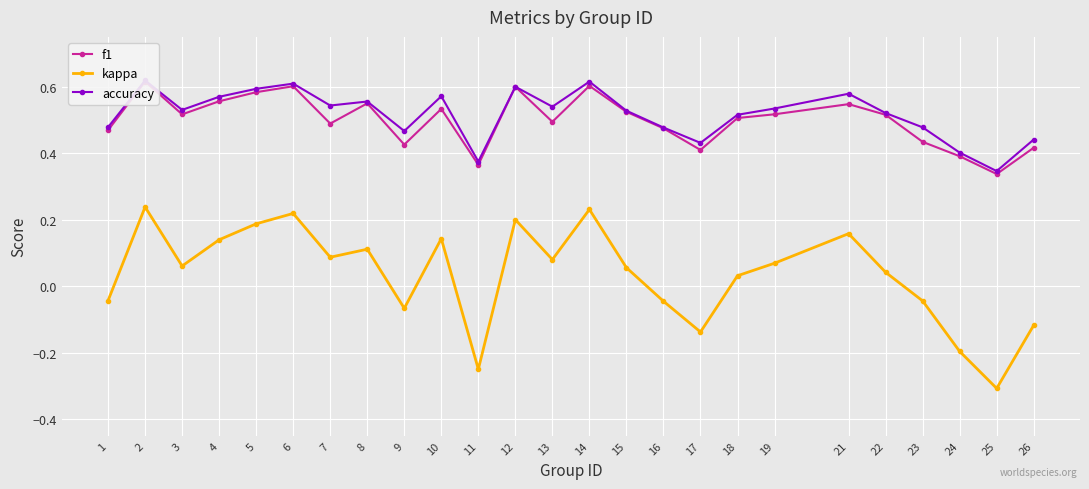

In accuracy, how many points are higher than both neighbors (excluding endpoints)?

7